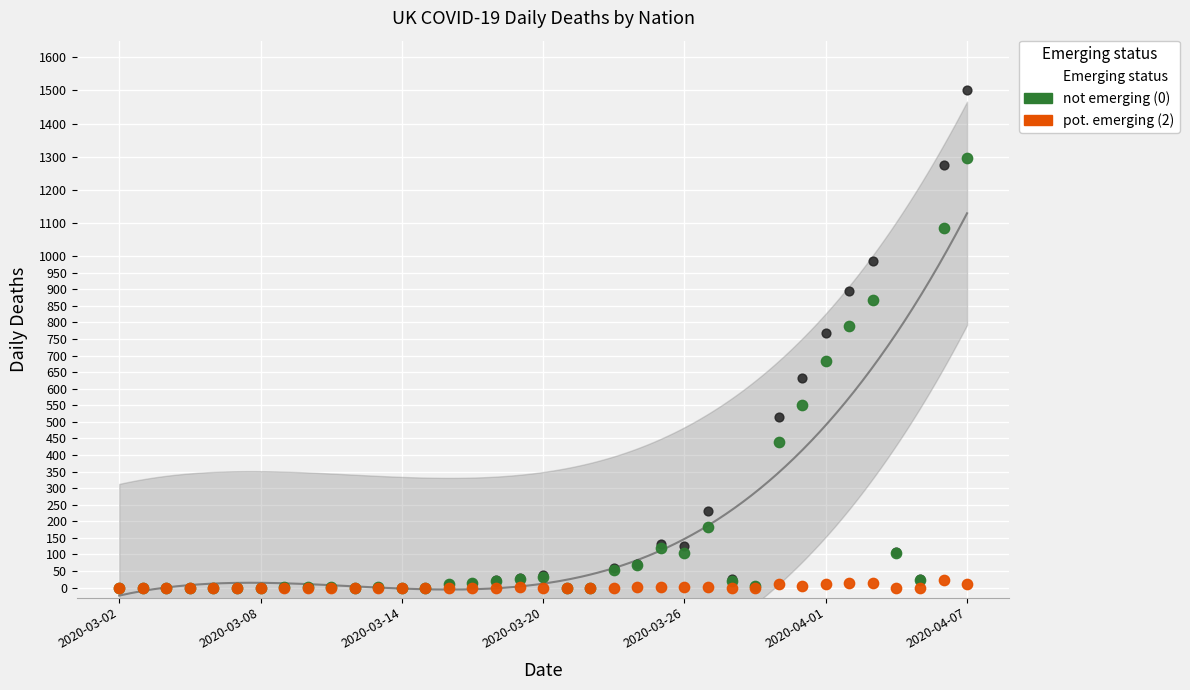

Across all series, what Y value is closest to 751?

768